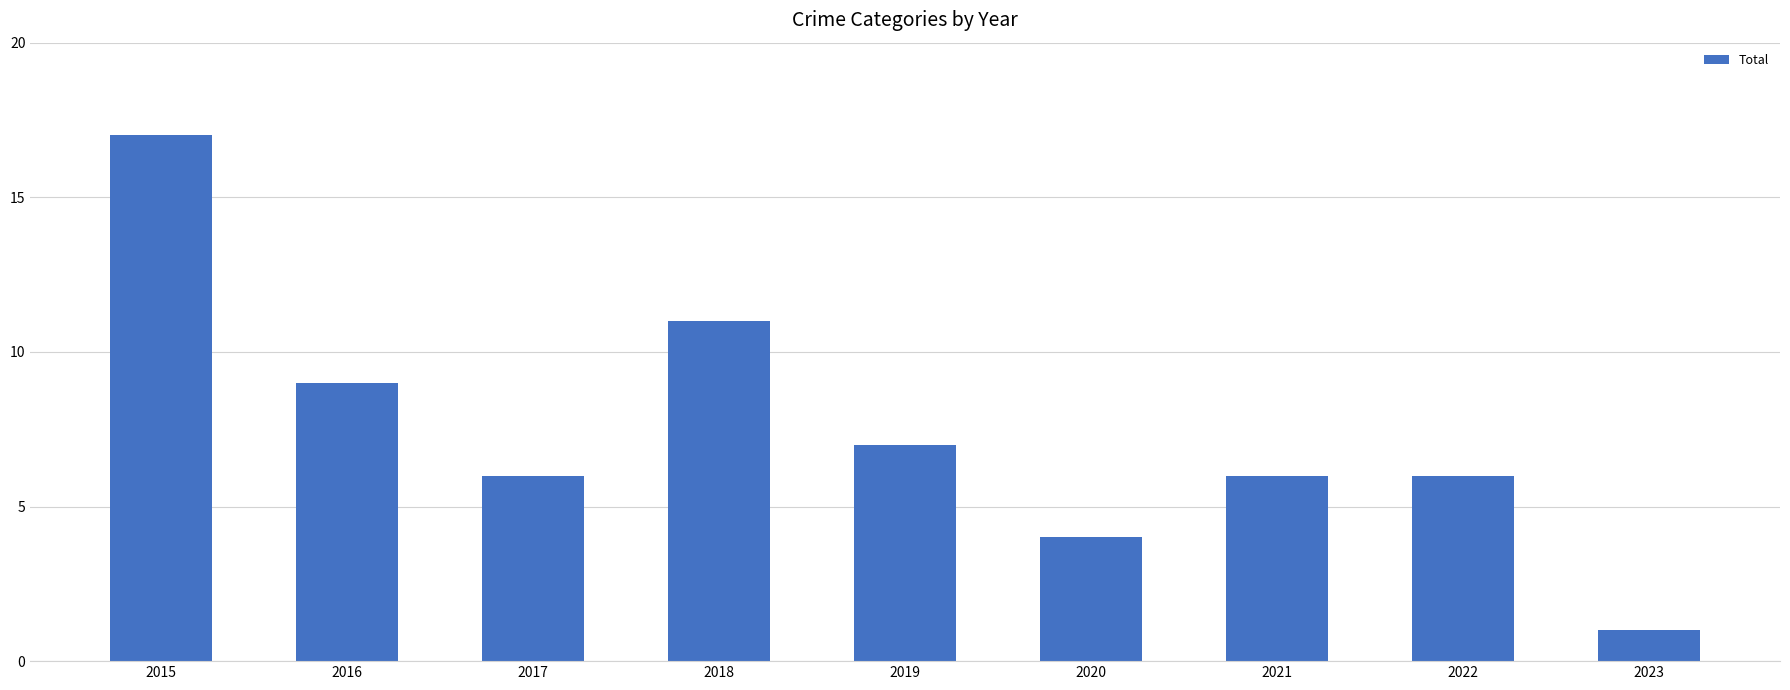

What is the average value?

7